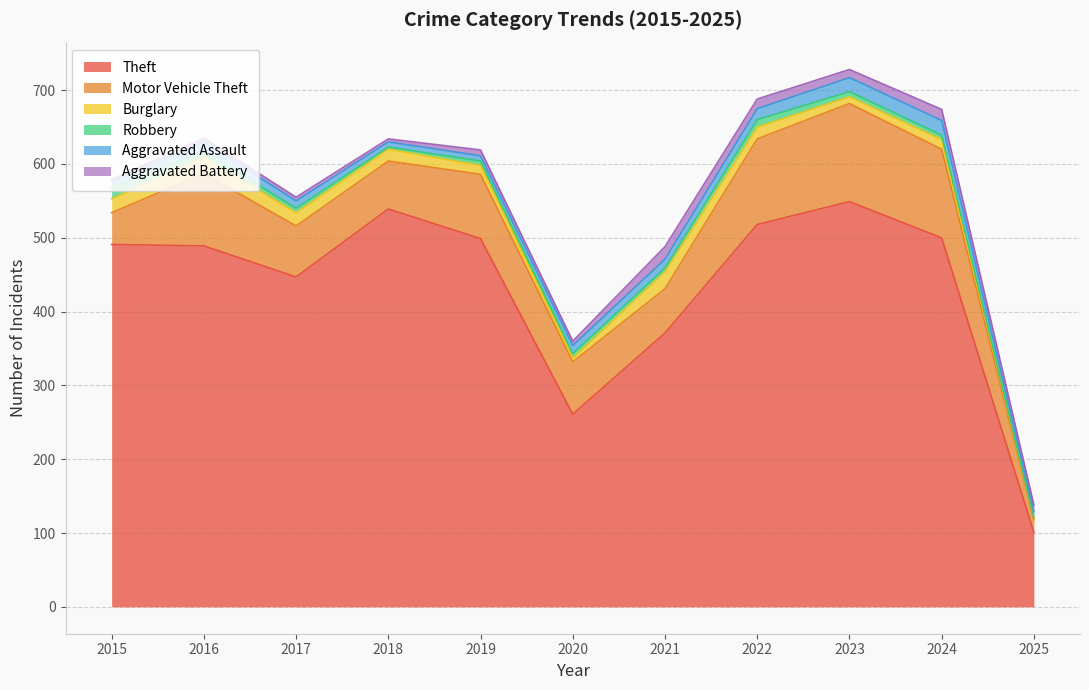

Which label corresponds to the smallest value in the chart?

2025